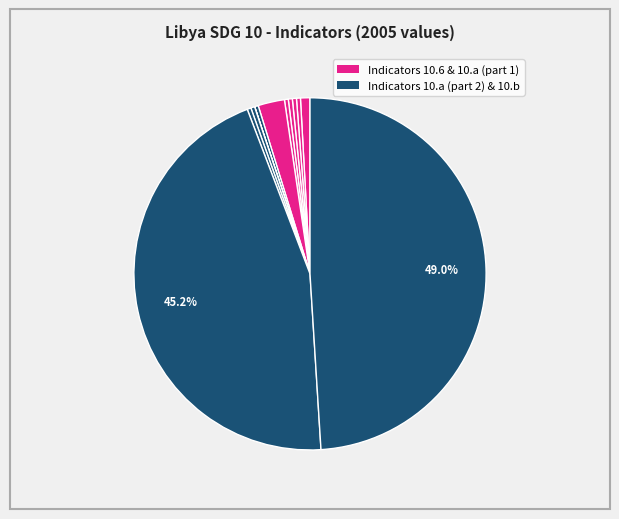

What is the smallest slice in the pie chart?

SG_INT_VRTDEV IFC